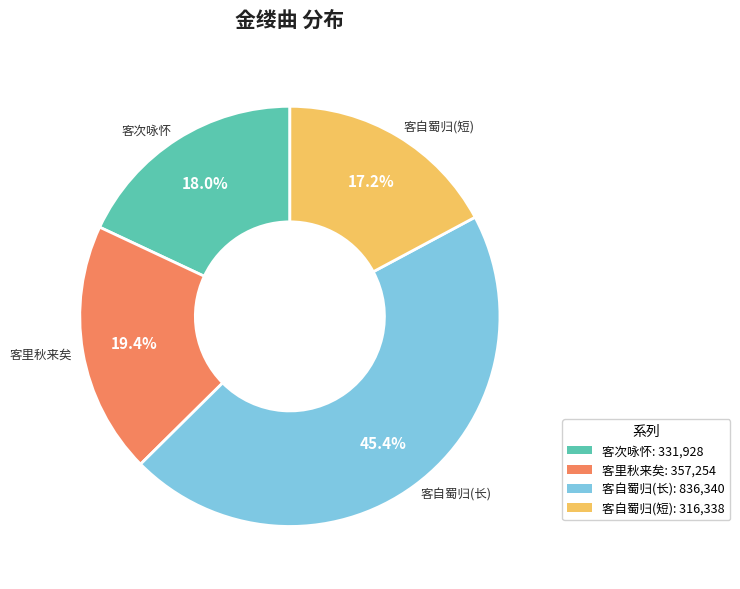

Is there any slice that represents more than half of the pie?

No